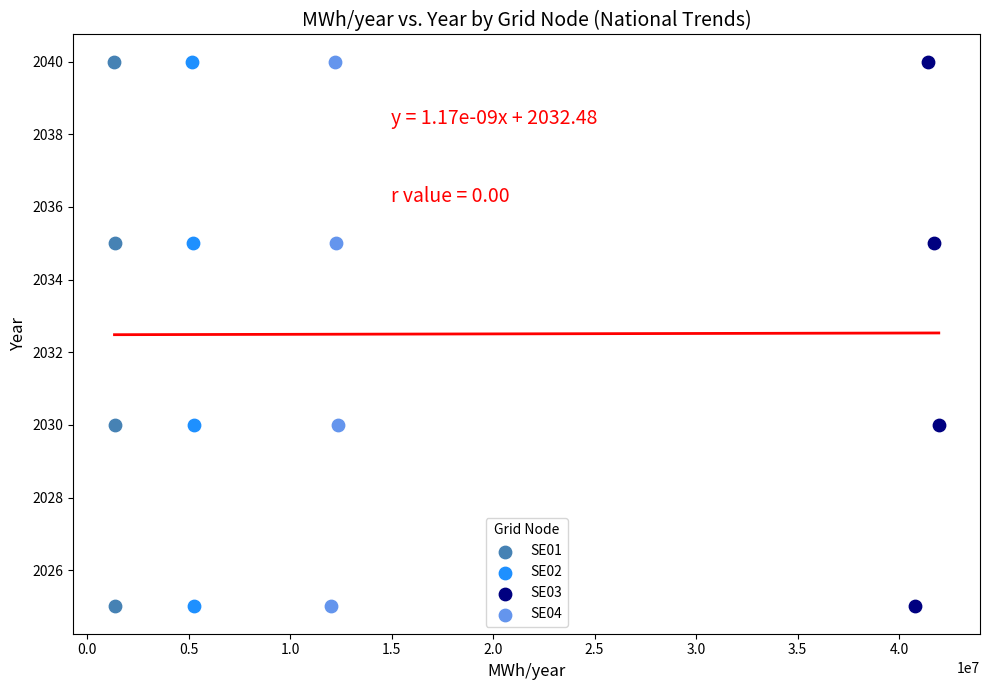

What are all the series names shown in the legend?

SE01, SE02, SE03, SE04